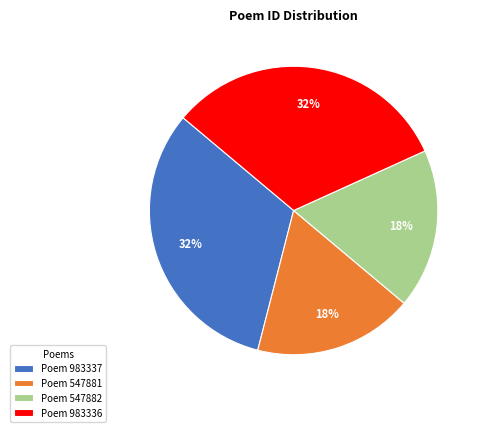

What is the ratio of the value at Poem 547882 to the value at Poem 983336?

0.6